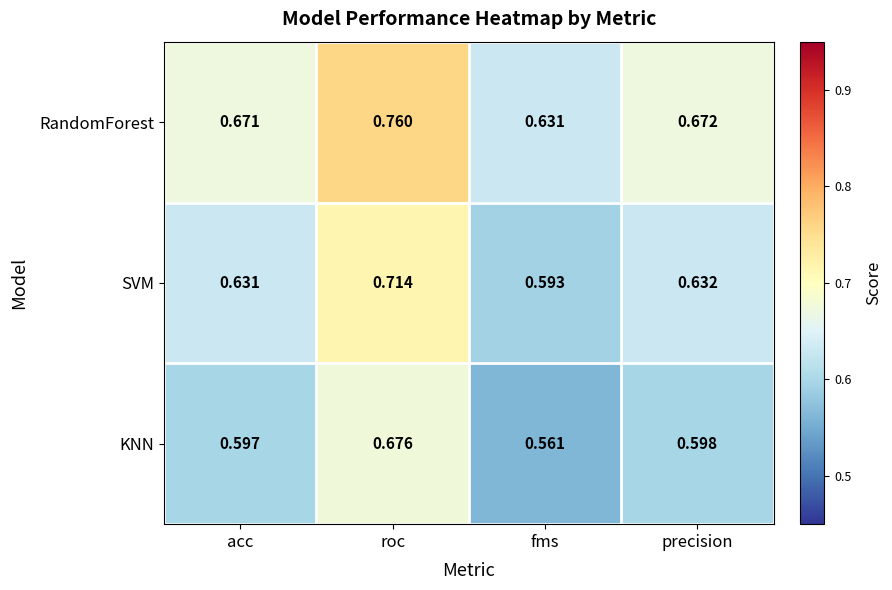

List the labels in order of KNN value, largest first.

roc, precision, acc, fms